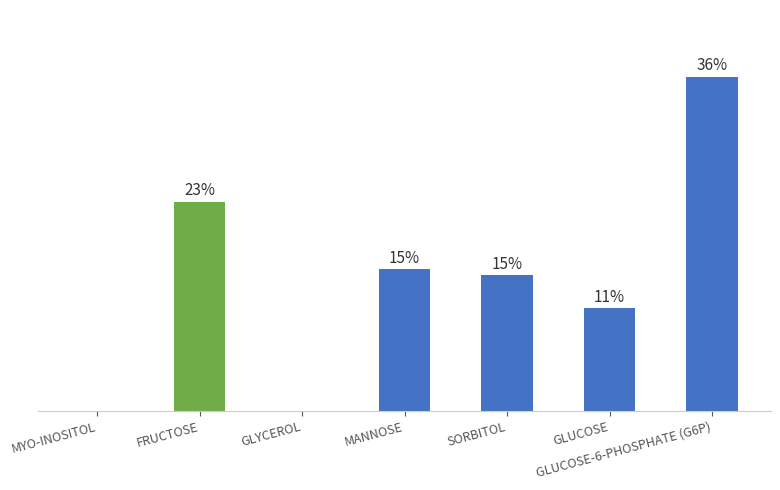

Between SORBITOL and GLYCEROL, which is larger?

SORBITOL